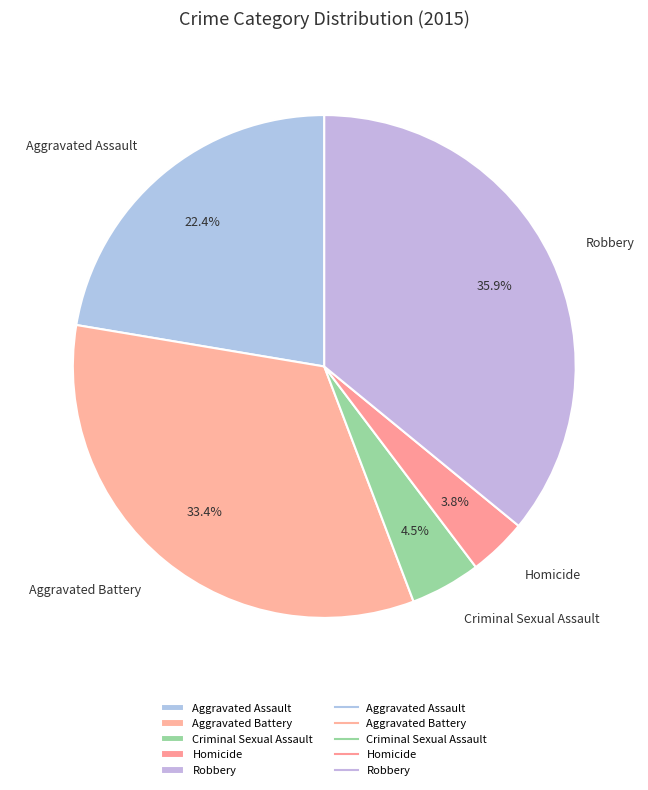

Rank the categories by value from highest to lowest.

Robbery, Aggravated Battery, Aggravated Assault, Criminal Sexual Assault, Homicide